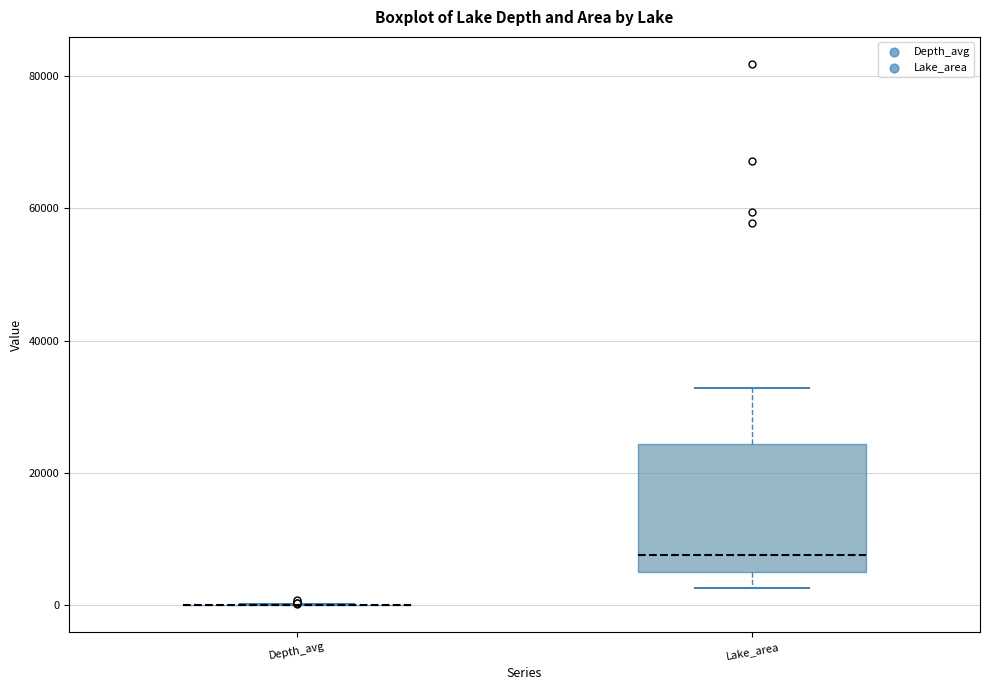

Which box is the tallest, from its lower edge to its upper edge?

Lake_area